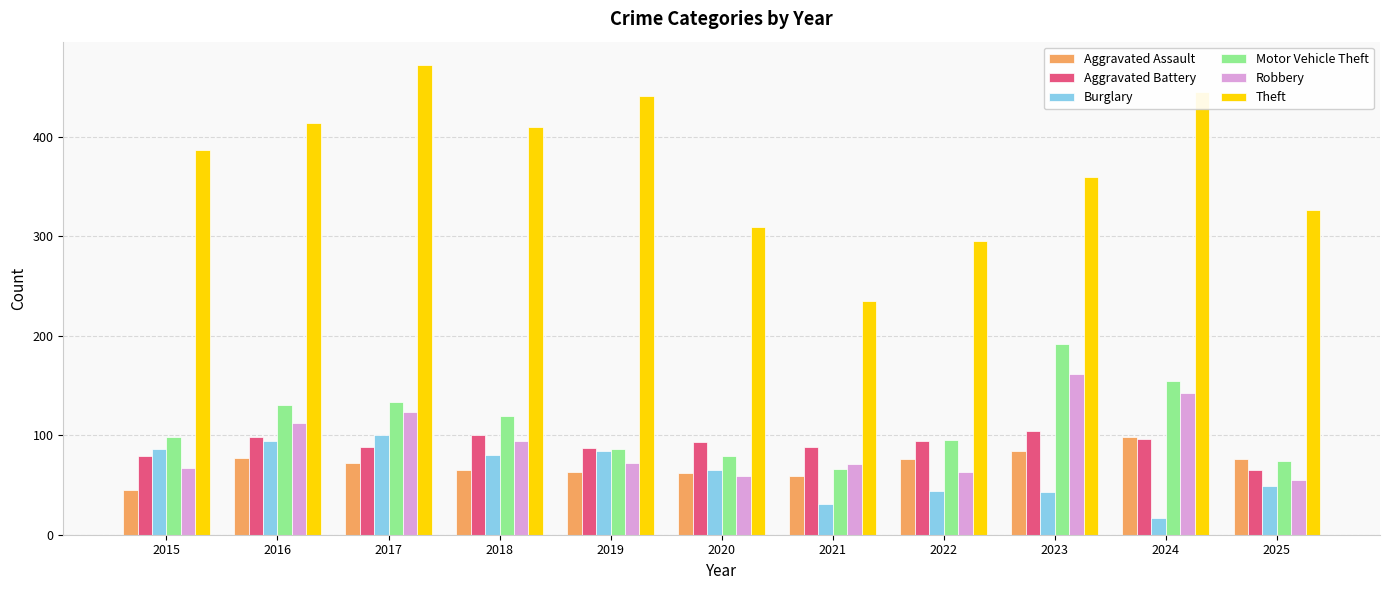

At which label does Robbery first exceed 72?

2016